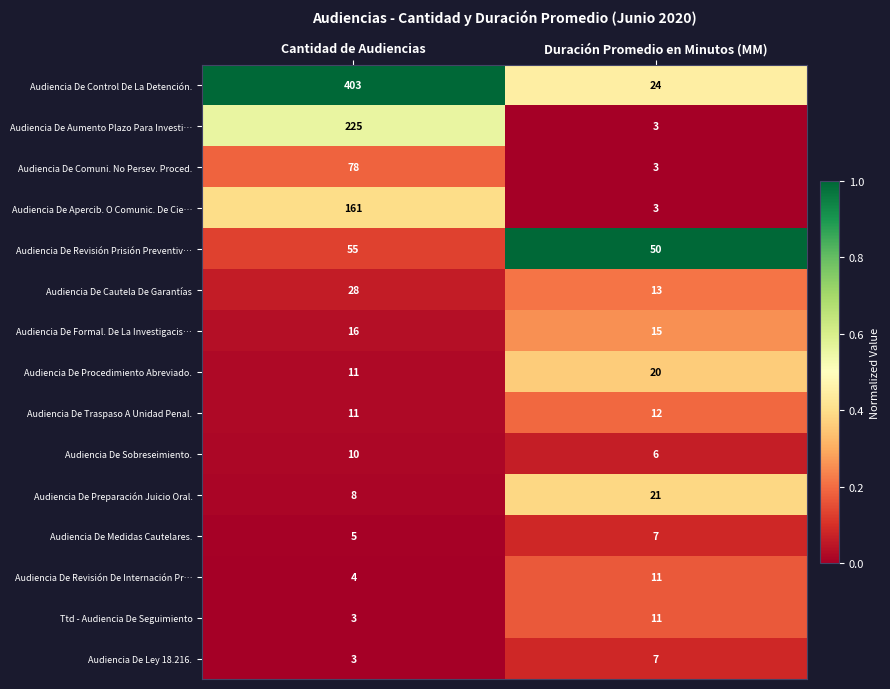

Read the Audiencia De Ley 18.216. value at Duración Promedio en Minutos (MM).

7